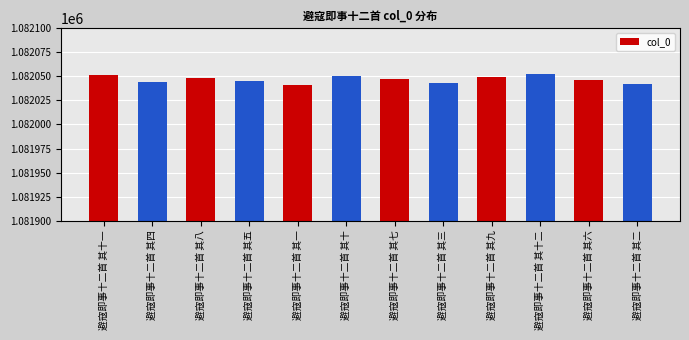

At which label does the data first exceed 1082047?

避寇即事十二首 其十一